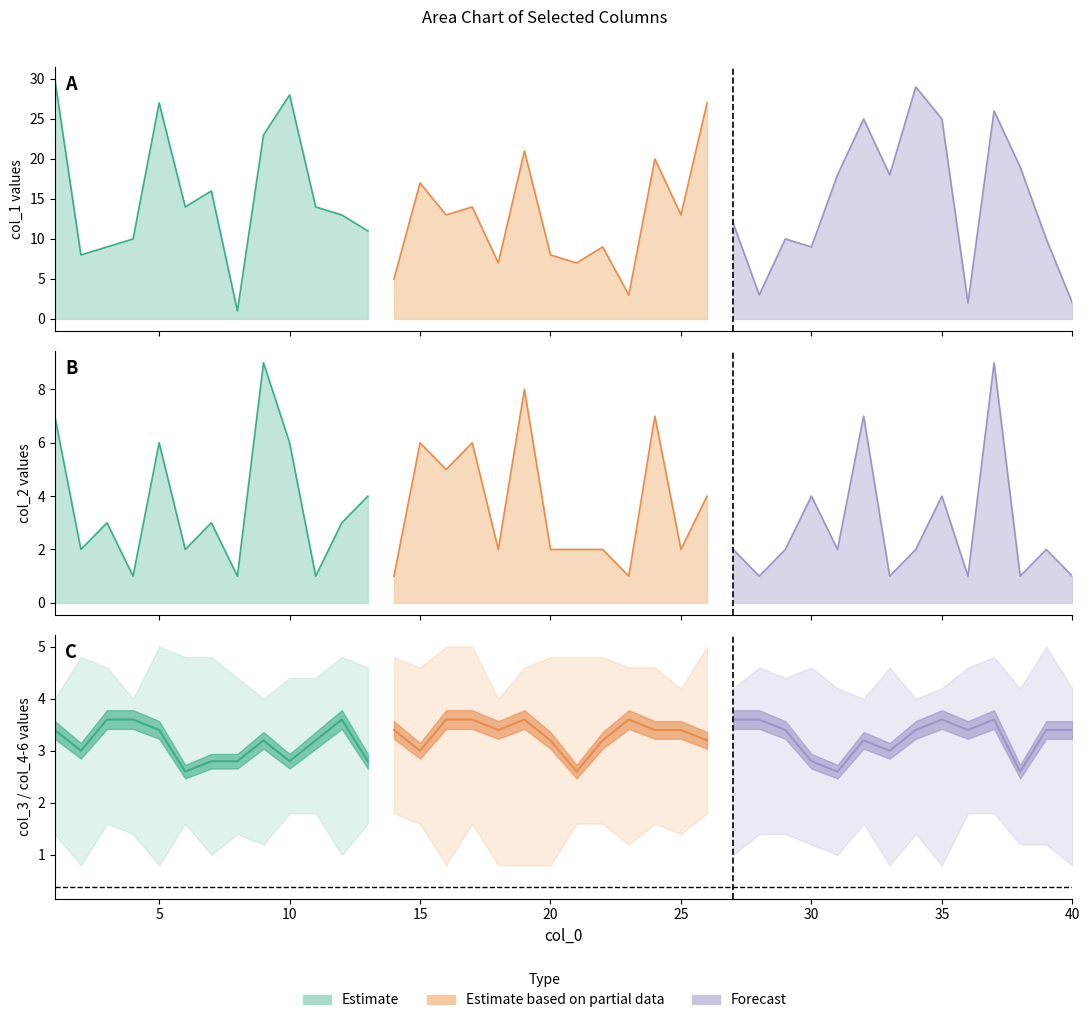

Which category has the highest value across all series?

1